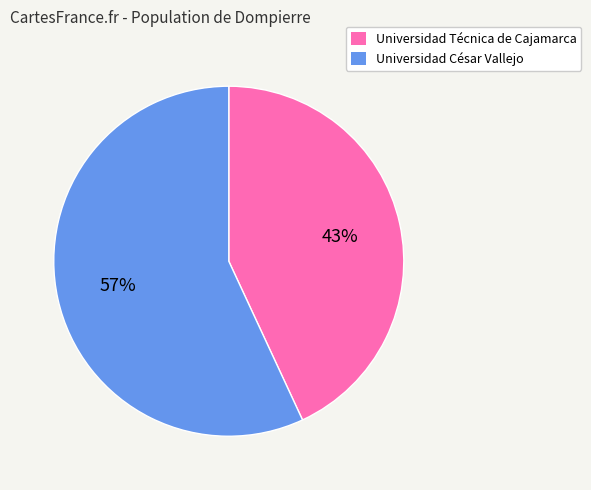

Which category has the smallest portion of the pie?

Universidad Técnica de Cajamarca